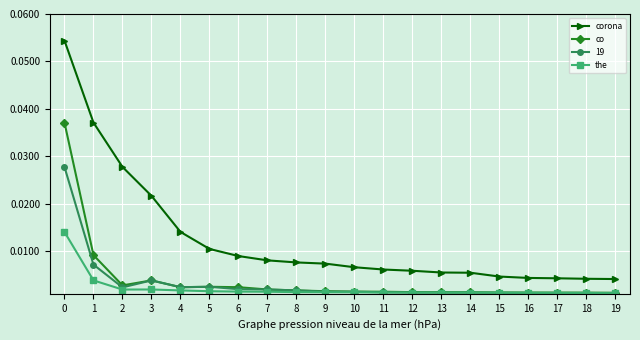

Does the chart display data point markers on the line(s)?

Yes